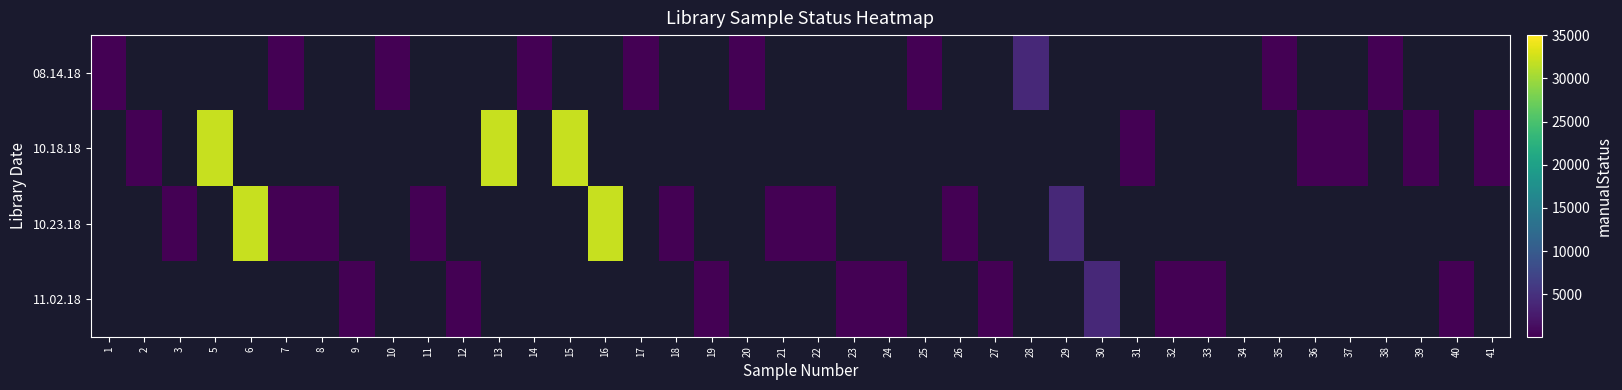

At which category does the chart reach its peak across all series?

5